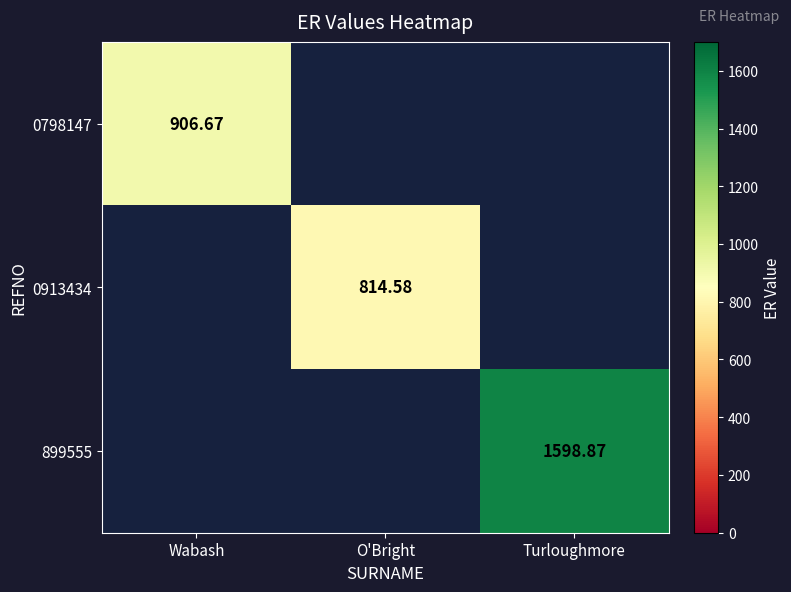

What is the approximate value of 0798147 at Wabash?

906.7